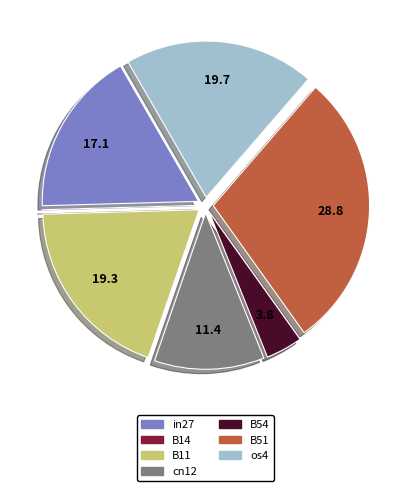

What is the largest slice in the pie chart?

B51